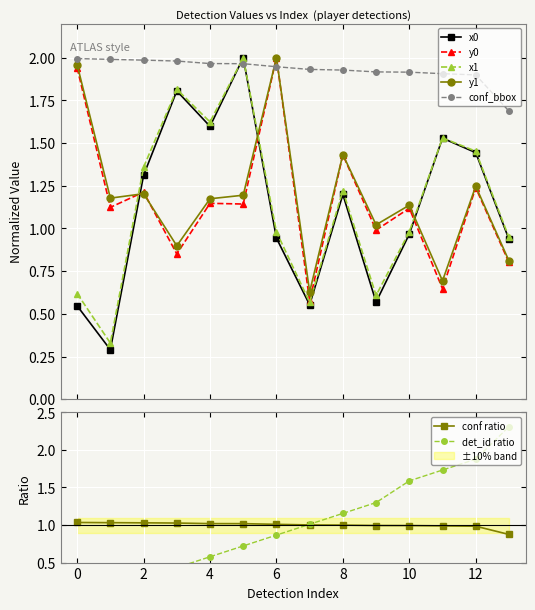

List the labels in order of y0 value, largest first.

6, 0, 8, 12, 2, 4, 5, 1, 10, 9, 3, 13, 11, 7